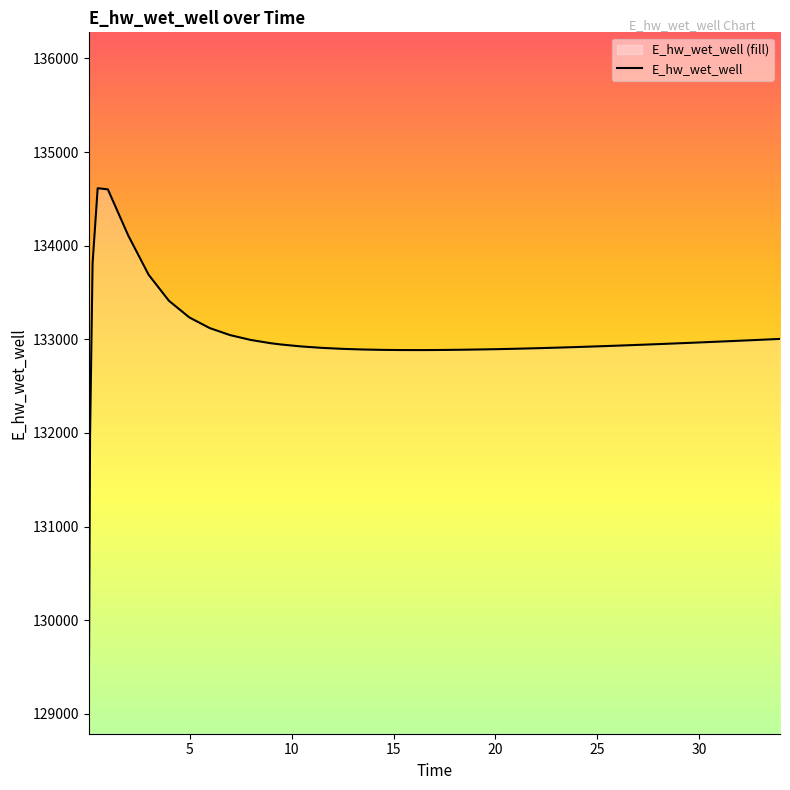

What is the greatest value displayed?

134614.2